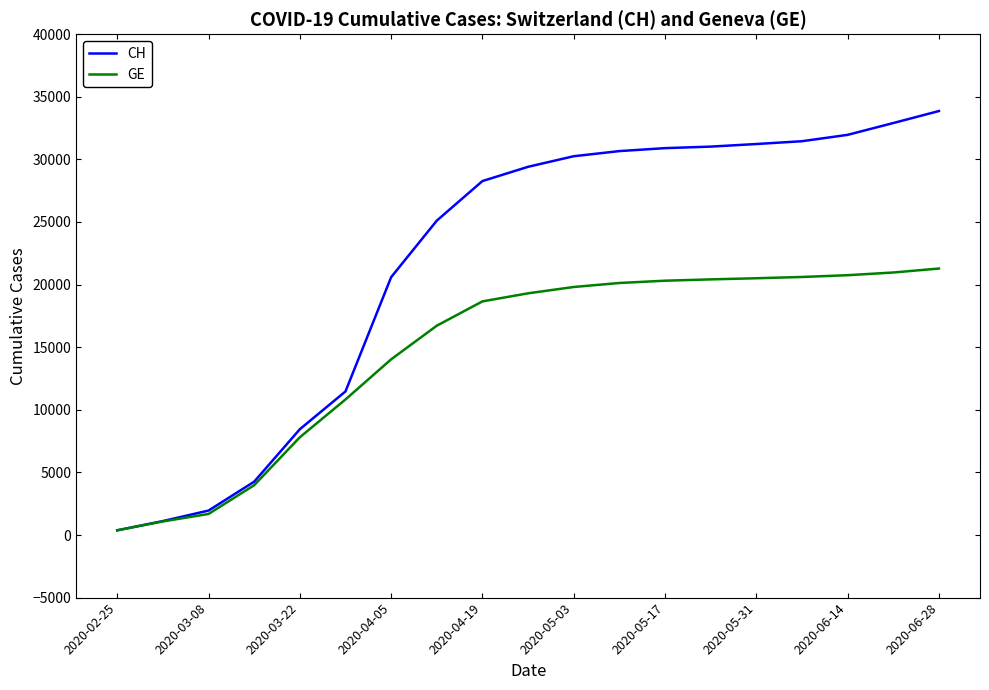

What is the highest value of the CH series?

33860